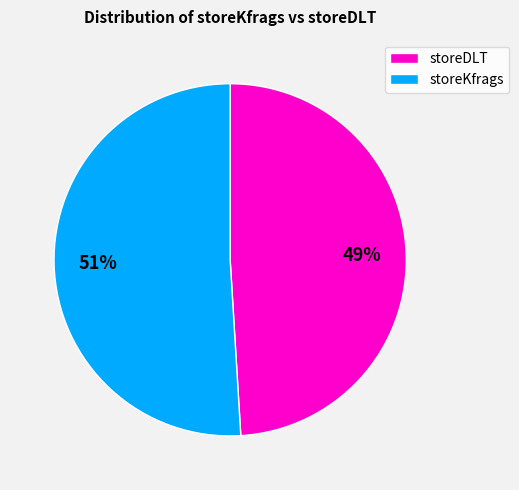

How many segments does this pie chart have?

2